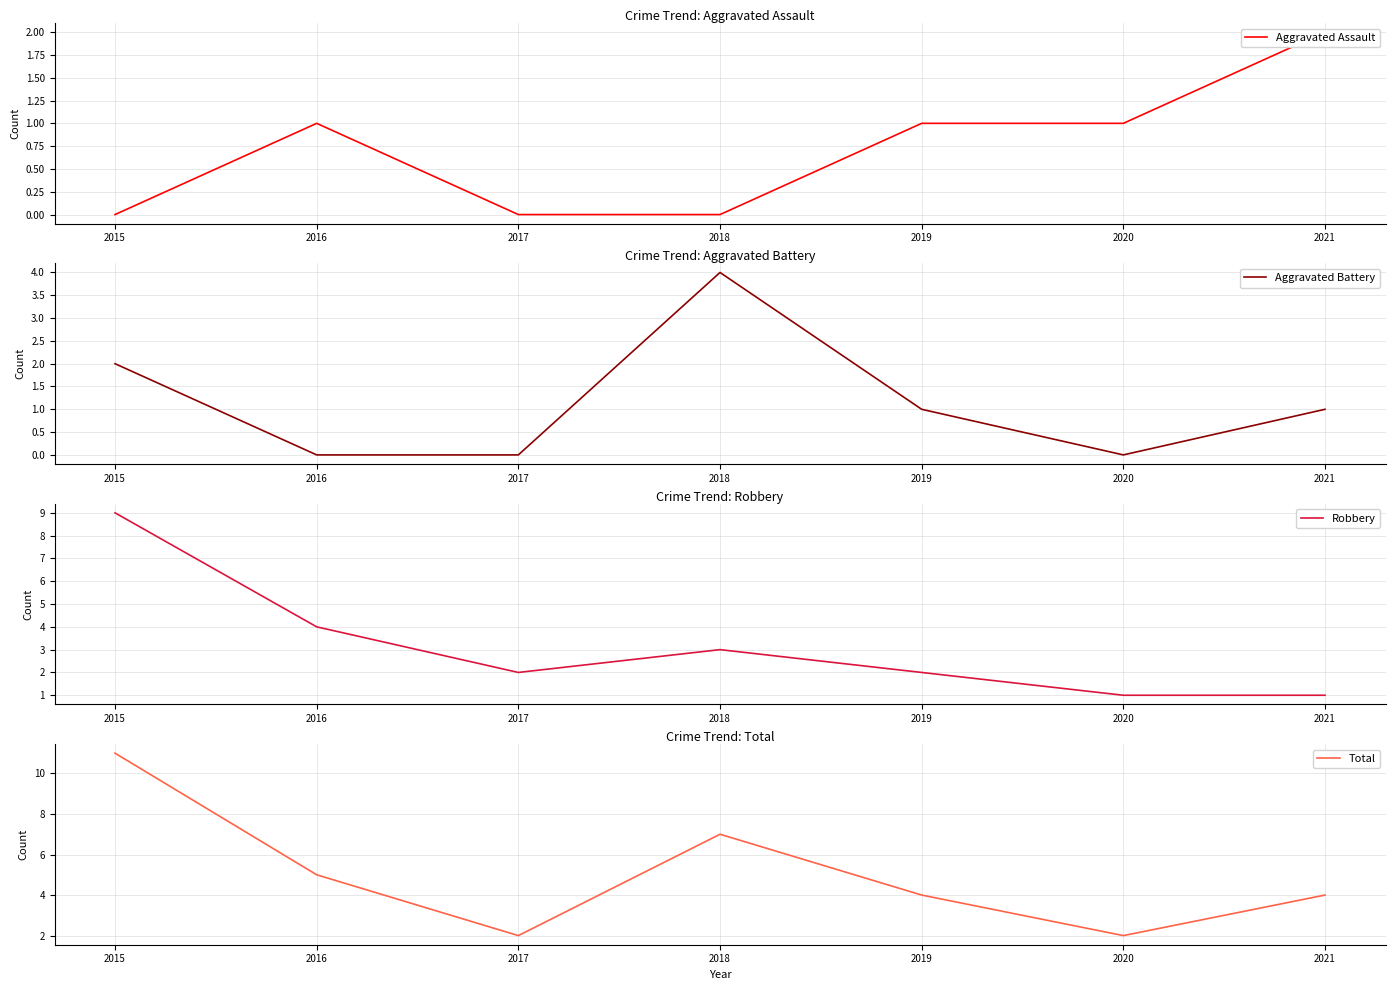

At which label does Aggravated Assault reach its minimum?

2015